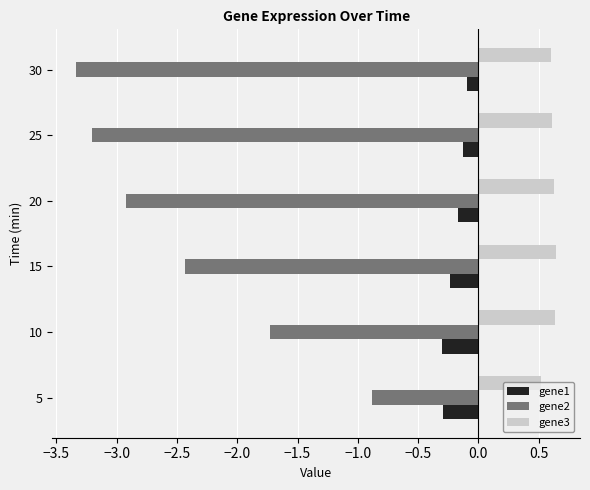

What is the spread (max minus min) of values at 10?

2.4